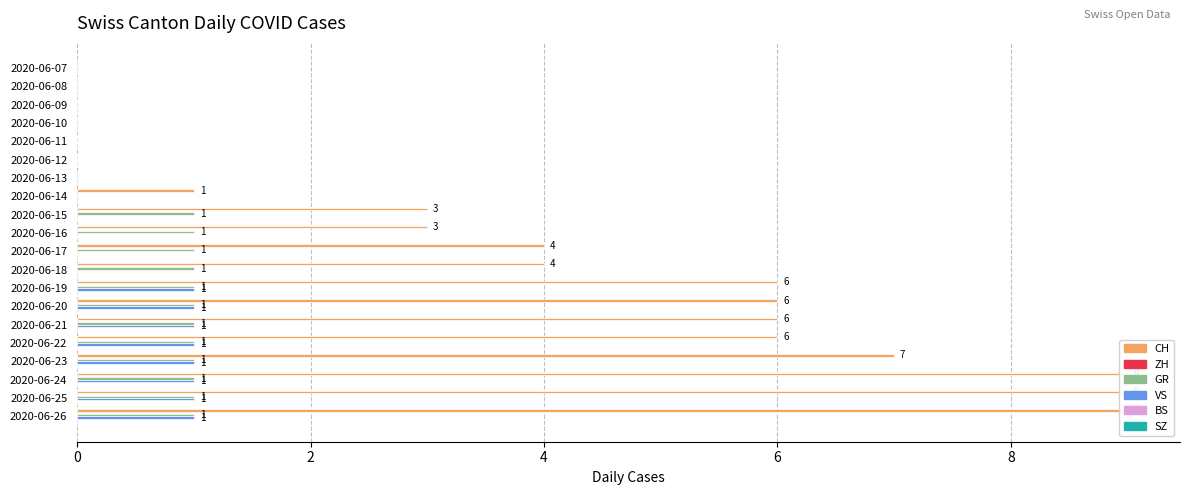

How many values in the VS series exceed 0?

8